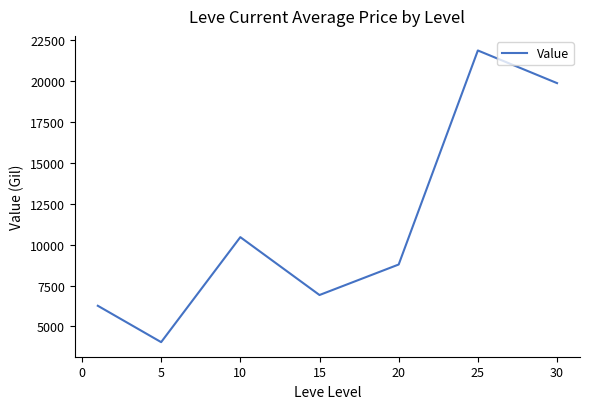

True or false: there are more than 1 points higher than both neighbors.

True